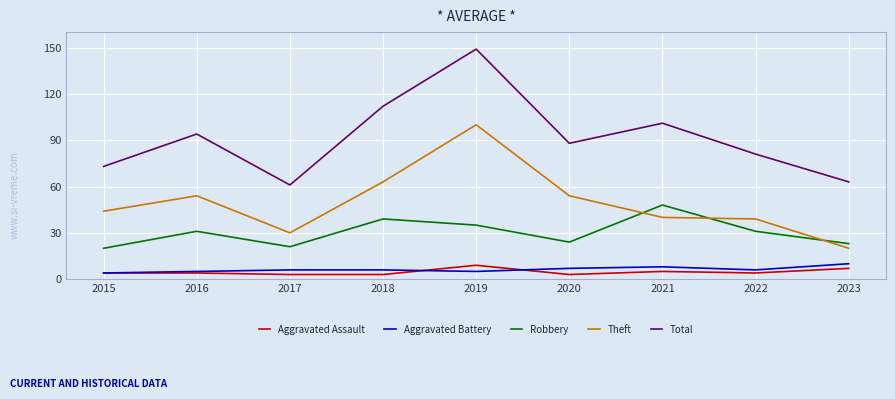

Reading left to right, list all the values displayed in this chart.

Aggravated Assault: 4	4	3	3	9	3	5	4	7
Aggravated Battery: 4	5	6	6	5	7	8	6	10
Robbery: 20	31	21	39	35	24	48	31	23
Theft: 44	54	30	63	100	54	40	39	20
Total: 73	94	61	112	149	88	101	81	63